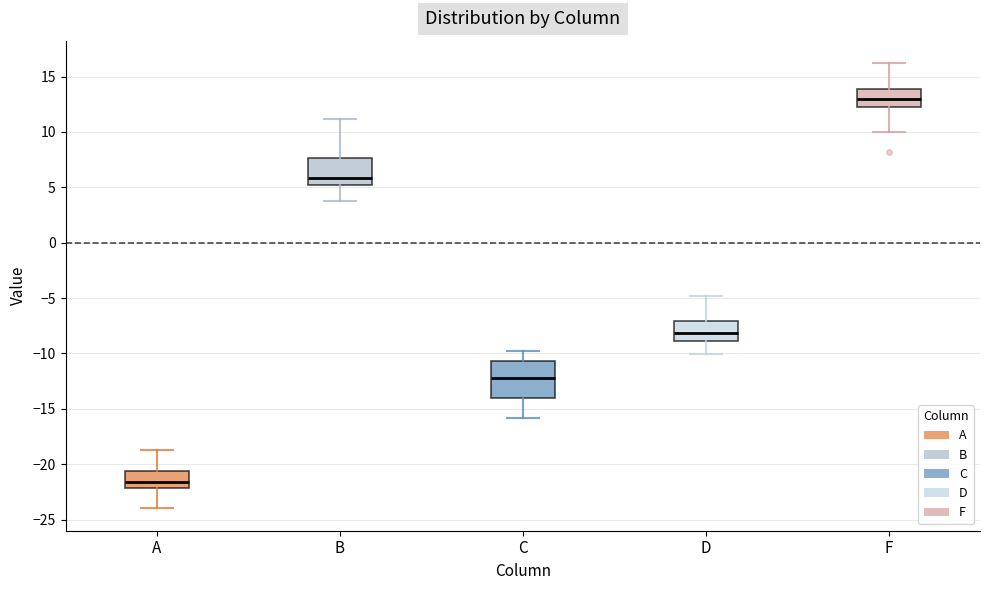

Reading left to right, transcribe this box plot: for each box, give where its median line is, the range the box spans, and where its two whiskers end, as read against the y-axis. The values are not printed on the chart, so give them approximately, as read against the axis.

A: median -21.5, box -22.0 to -20.5, whiskers -24.0 to -19.0
B: median 6.0, box 5.0 to 7.5, whiskers 4.0 to 11.0
C: median -12.0, box -14.0 to -10.5, whiskers -16.0 to -10.0
D: median -8.0, box -9.0 to -7.0, whiskers -10.0 to -5.0
F: median 13.0, box 12.5 to 14.0, whiskers 10.0 to 16.0